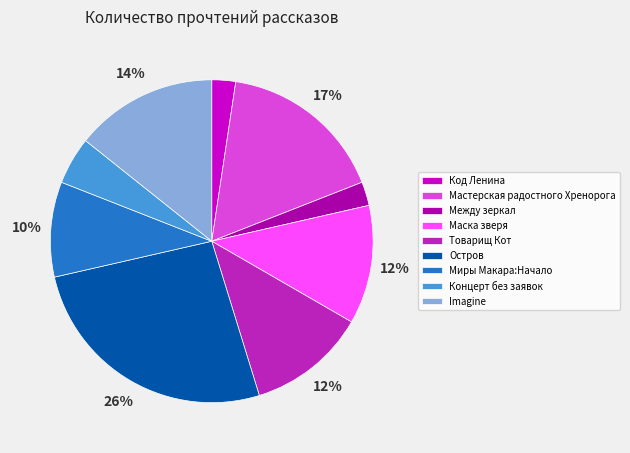

What is the ratio of the value at Концерт без заявок to the value at Мастерская радостного Хренорога?

0.3